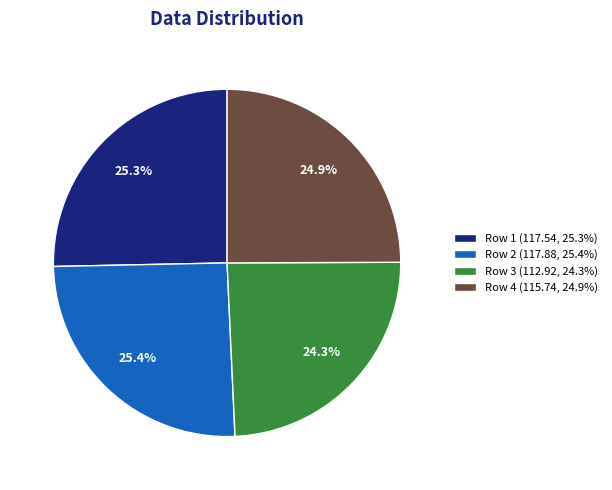

What percentage is the Row 4 slice, to the nearest percent?

25%